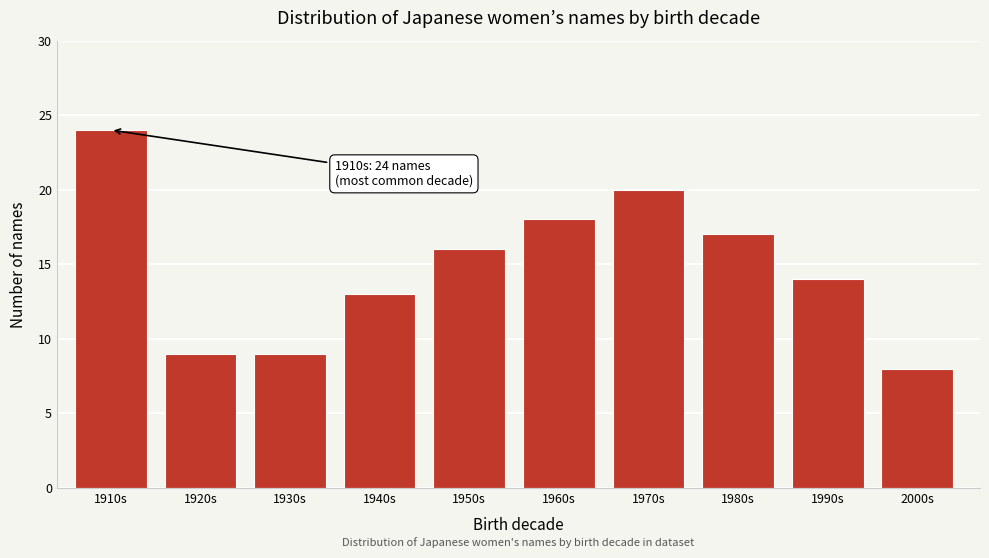

Reading left to right, transcribe all the data shown in this chart.

24	9	9	13	16	18	20	17	14	8